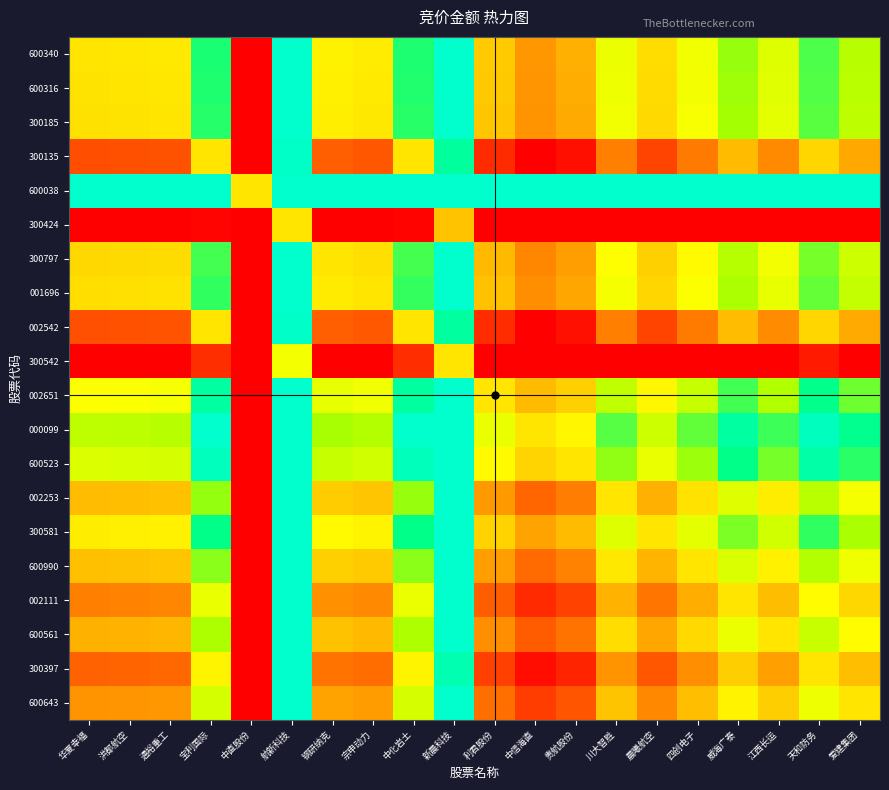

At how many categories does at least one series exceed 7483?

1